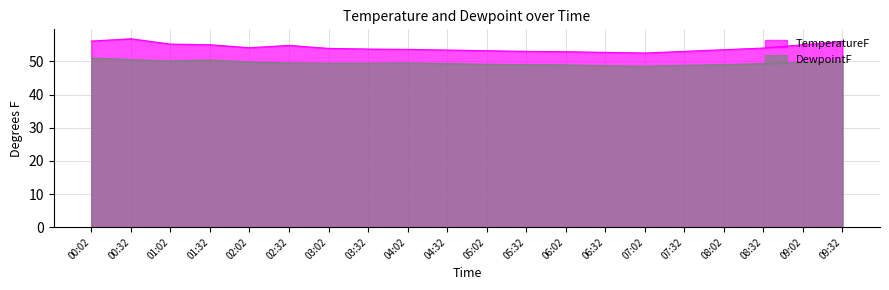

True or false: TemperatureF and DewpointF cross at least once.

False